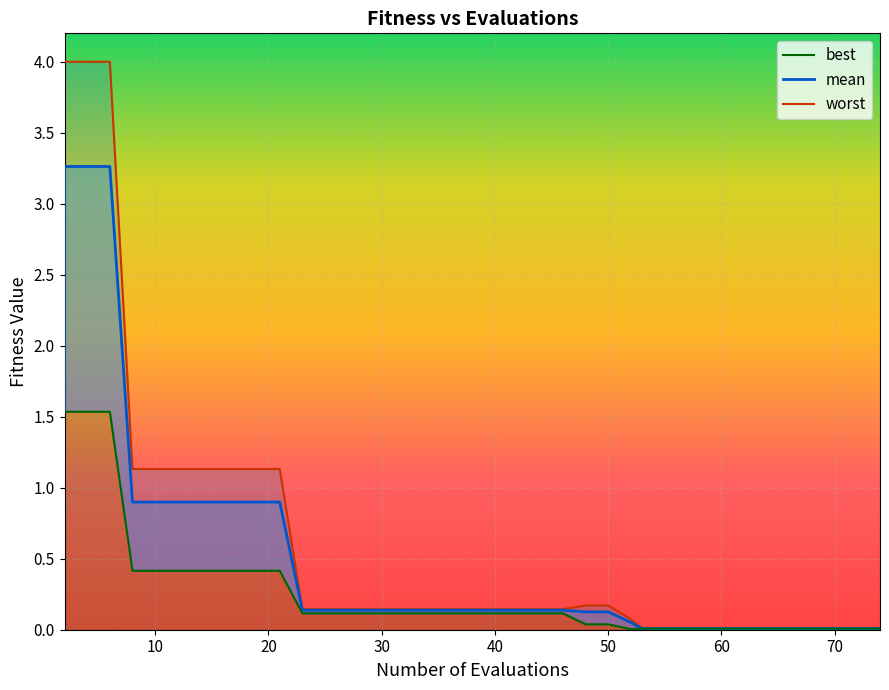

True or false: worst and mean intersect in this chart.

False